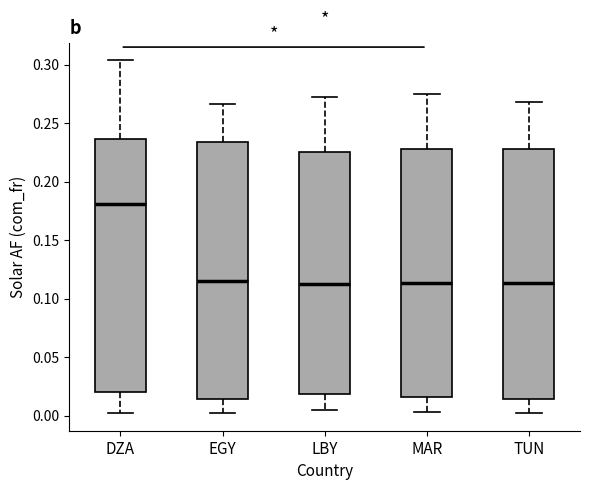

Where does the lower whisker of the box for TUN end on the y-axis? The values are not printed on the chart, so give them approximately, as read against the axis.

0.005